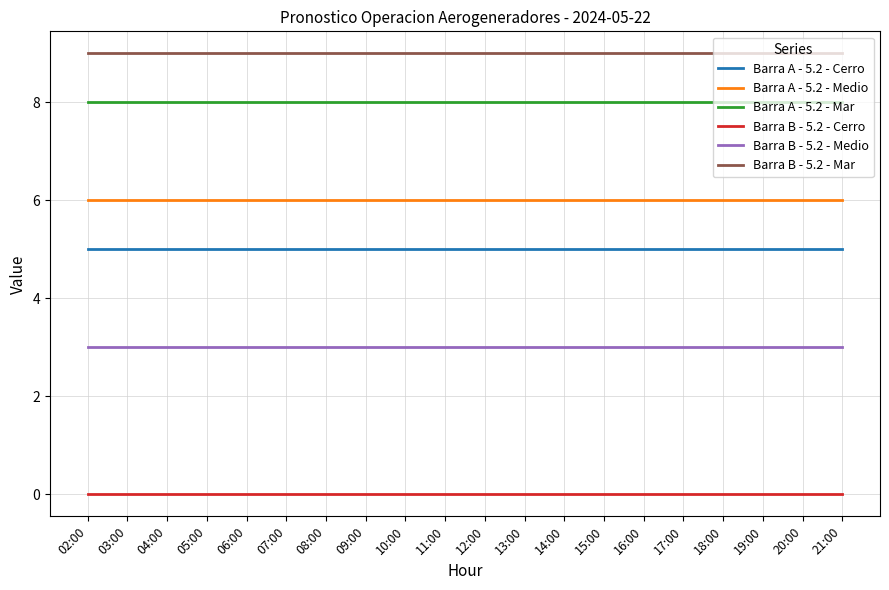

What is the highest value of the Barra A - 5.2 - Medio series?

6